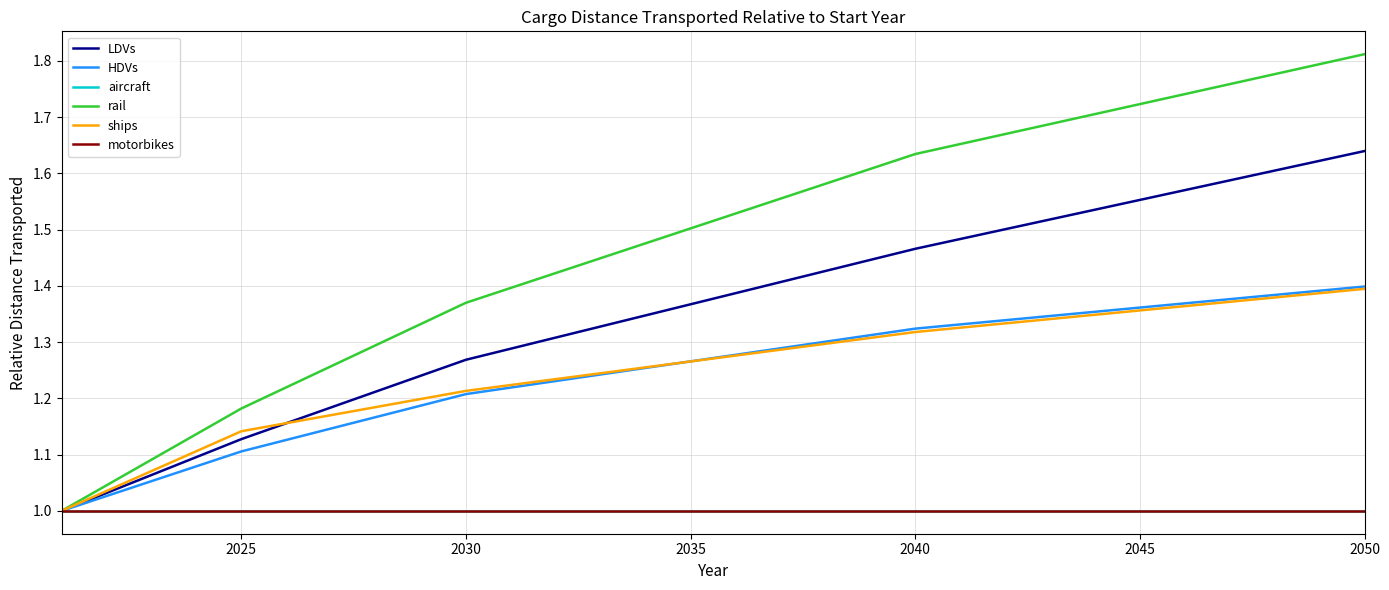

Reading left to right, what are all the values shown in this chart?

LDVs: 1.0	1.0	1.1	1.1	1.1	1.2	1.2	1.2	1.2	1.3	1.3	1.3	1.3	1.3	1.4	1.4	1.4	1.4	1.4	1.5	1.5	1.5	1.5	1.5	1.6	1.6	1.6	1.6	1.6	1.6
HDVs: 1.0	1.0	1.1	1.1	1.1	1.1	1.1	1.2	1.2	1.2	1.2	1.2	1.2	1.3	1.3	1.3	1.3	1.3	1.3	1.3	1.3	1.3	1.3	1.4	1.4	1.4	1.4	1.4	1.4	1.4
aircraft: 1.0	1.0	1.0	1.0	1.0	1.0	1.0	1.0	1.0	1.0	1.0	1.0	1.0	1.0	1.0	1.0	1.0	1.0	1.0	1.0	1.0	1.0	1.0	1.0	1.0	1.0	1.0	1.0	1.0	1.0
rail: 1.0	1.0	1.1	1.1	1.2	1.2	1.3	1.3	1.3	1.4	1.4	1.4	1.4	1.5	1.5	1.5	1.6	1.6	1.6	1.6	1.7	1.7	1.7	1.7	1.7	1.7	1.8	1.8	1.8	1.8
ships: 1.0	1.0	1.1	1.1	1.1	1.2	1.2	1.2	1.2	1.2	1.2	1.2	1.2	1.3	1.3	1.3	1.3	1.3	1.3	1.3	1.3	1.3	1.3	1.3	1.4	1.4	1.4	1.4	1.4	1.4
motorbikes: 1.0	1.0	1.0	1.0	1.0	1.0	1.0	1.0	1.0	1.0	1.0	1.0	1.0	1.0	1.0	1.0	1.0	1.0	1.0	1.0	1.0	1.0	1.0	1.0	1.0	1.0	1.0	1.0	1.0	1.0